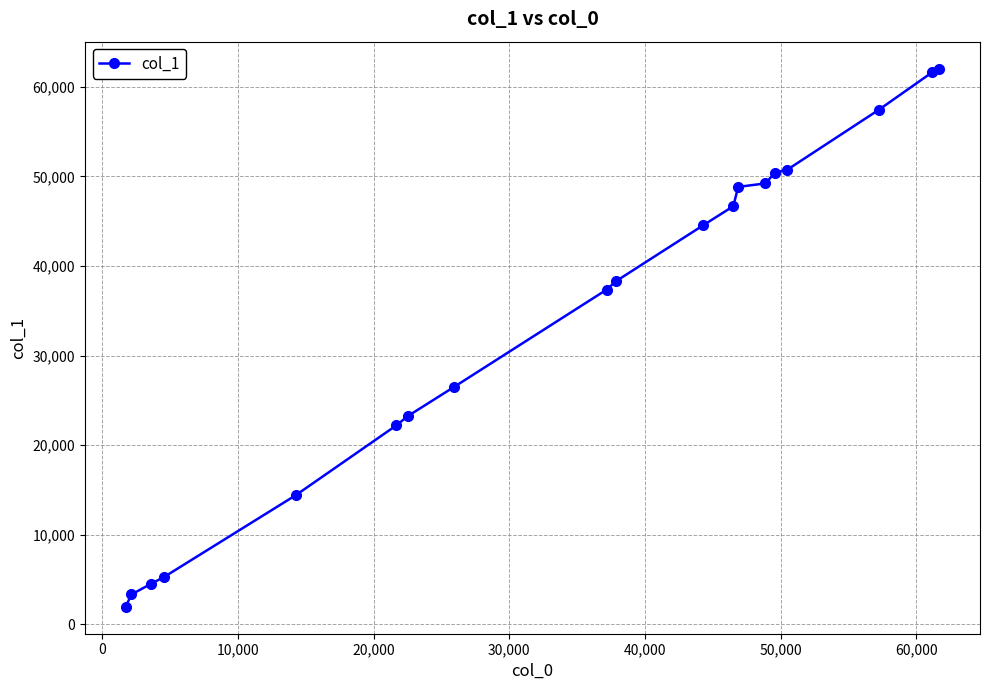

How many lines are shown in the chart?

1